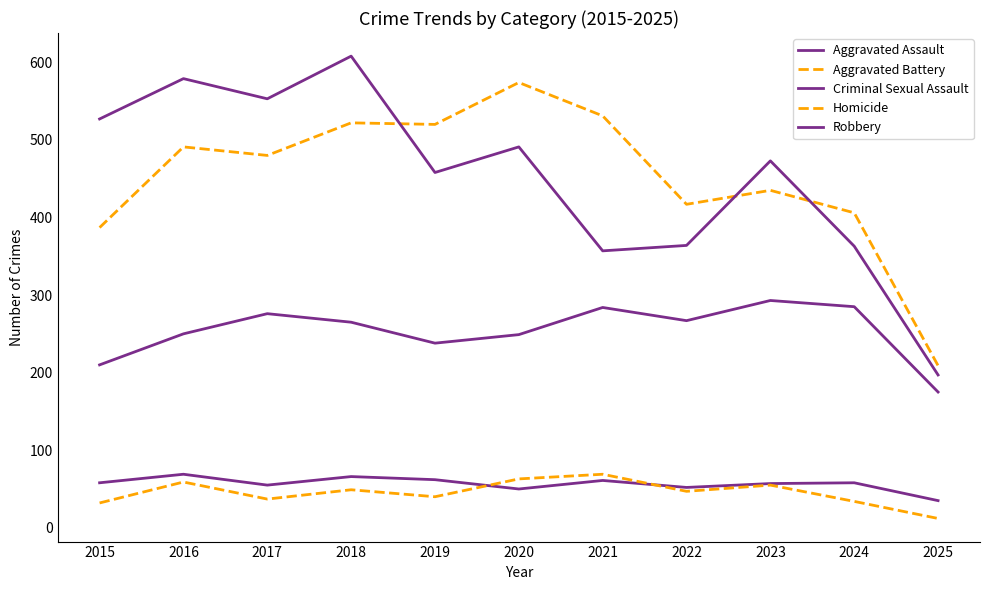

What is the difference between the maximum and minimum values in the Aggravated Battery series?

365